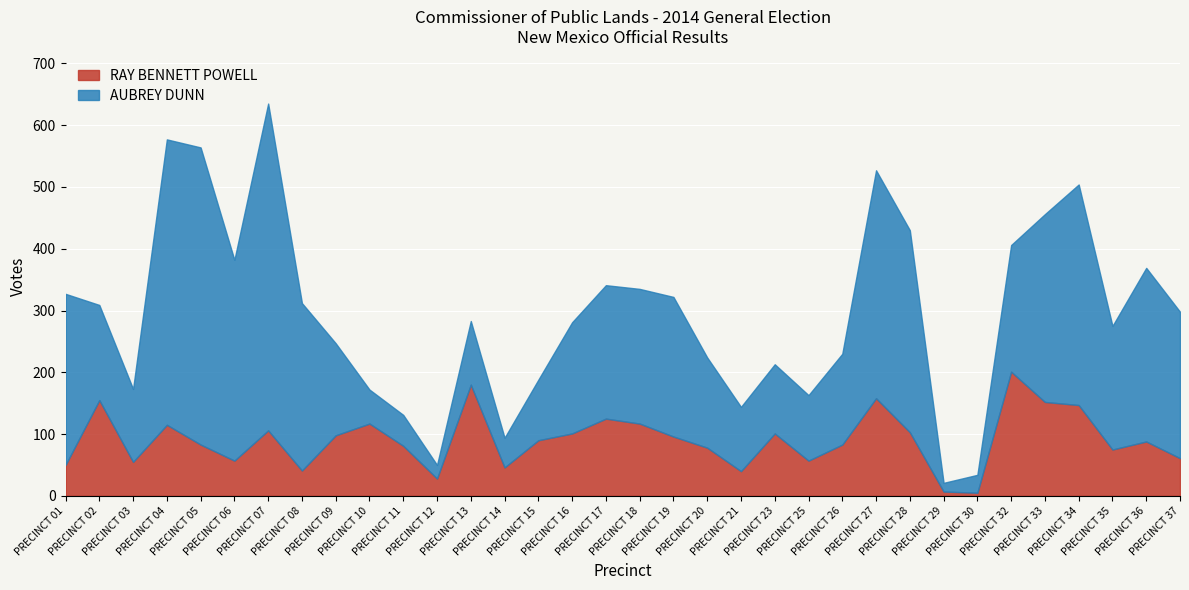

What is the approximate value of AUBREY DUNN at PRECINCT 28, to the nearest 50?

350